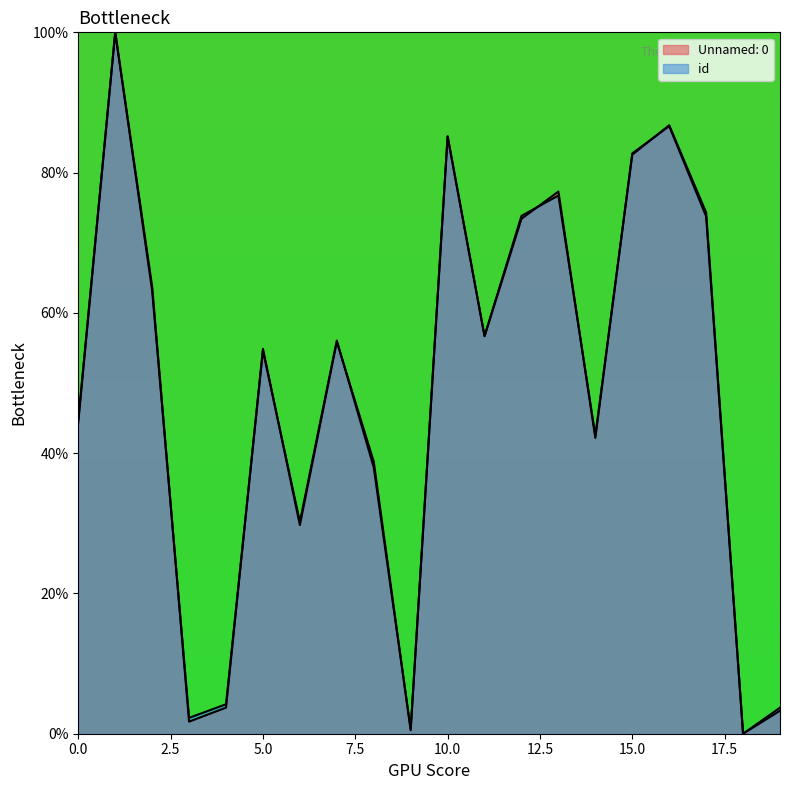

Between 15 and 17, which series saw the biggest shift?

Unnamed: 0